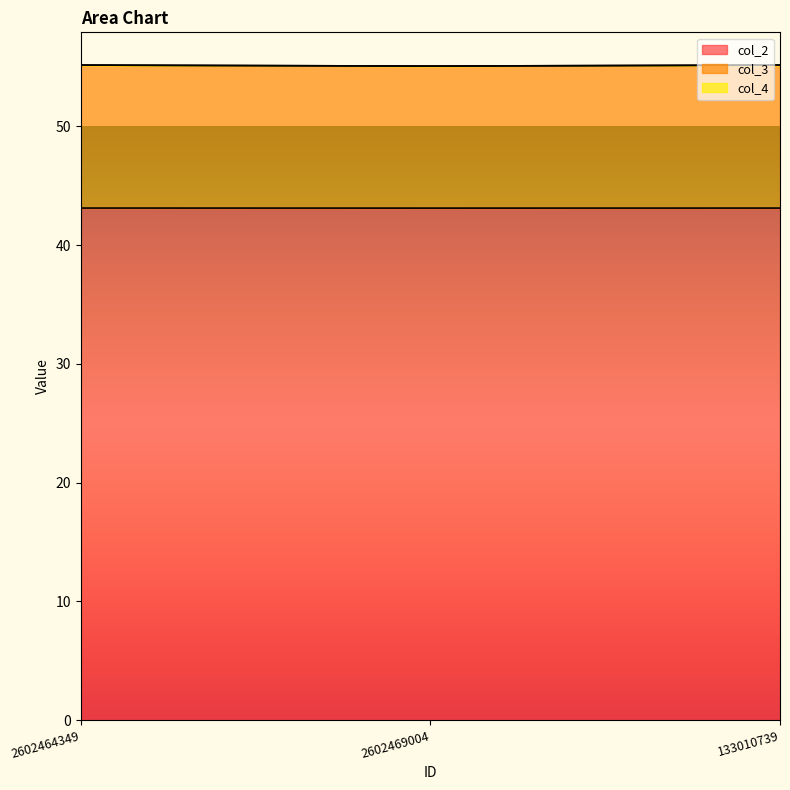

Reading right to left, extract all data points from this chart.

col_2: 43.1	43.1	43.1
col_3: 55.2	55.1	55.2